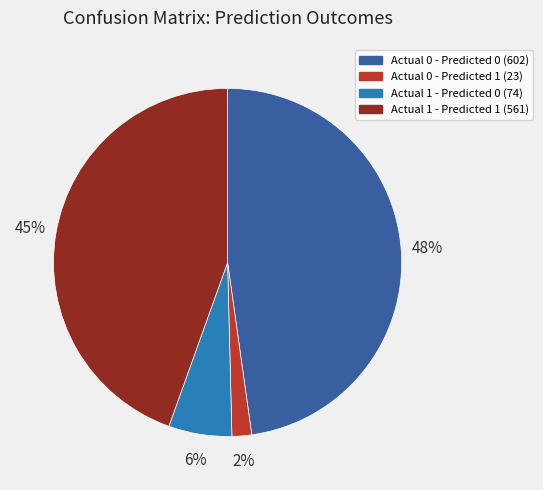

Approximately how many times larger is the value at Actual 1 - Predicted 0 compared to Actual 0 - Predicted 0?

0.1